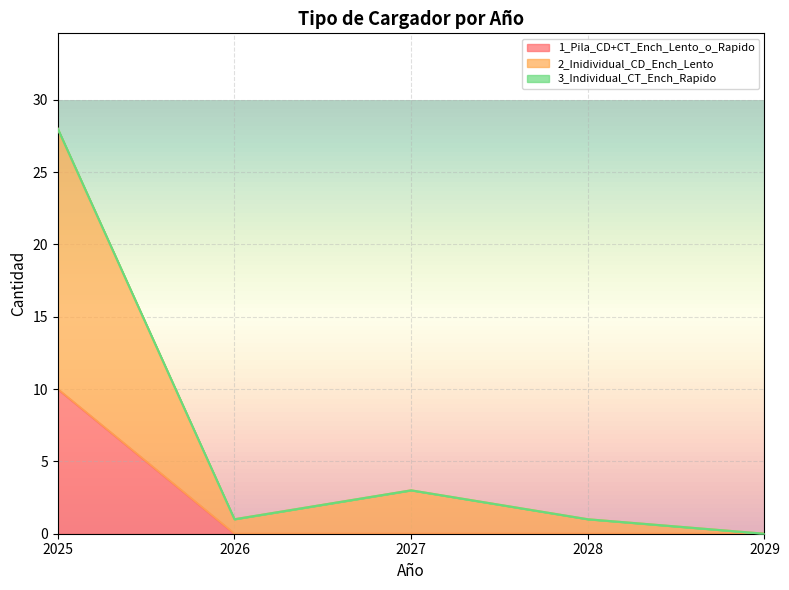

At which category is the sum across all series the highest?

2025